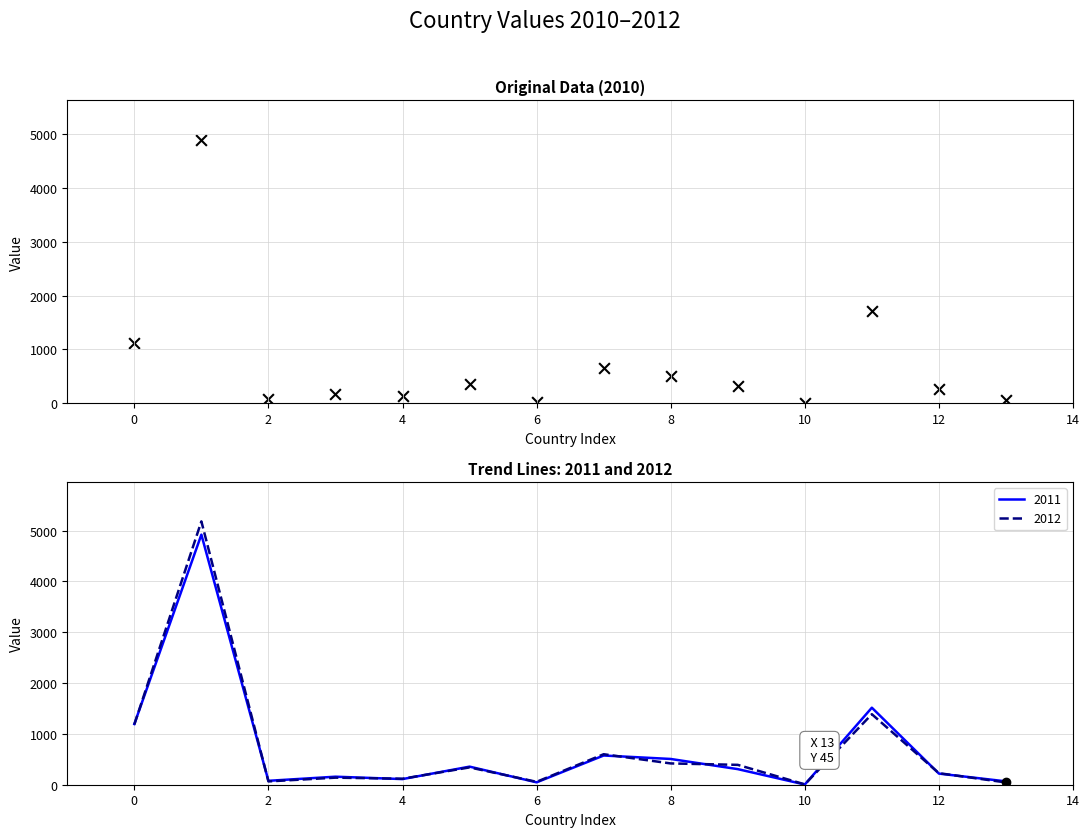

Which series has the largest total across all categories?

2010